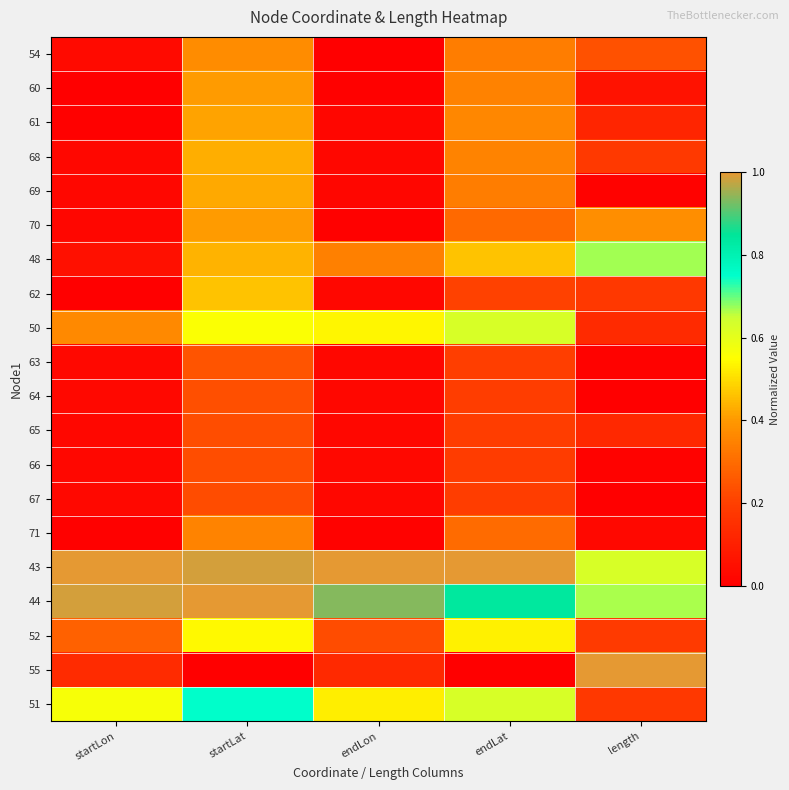

How many series are shown in this chart?

20